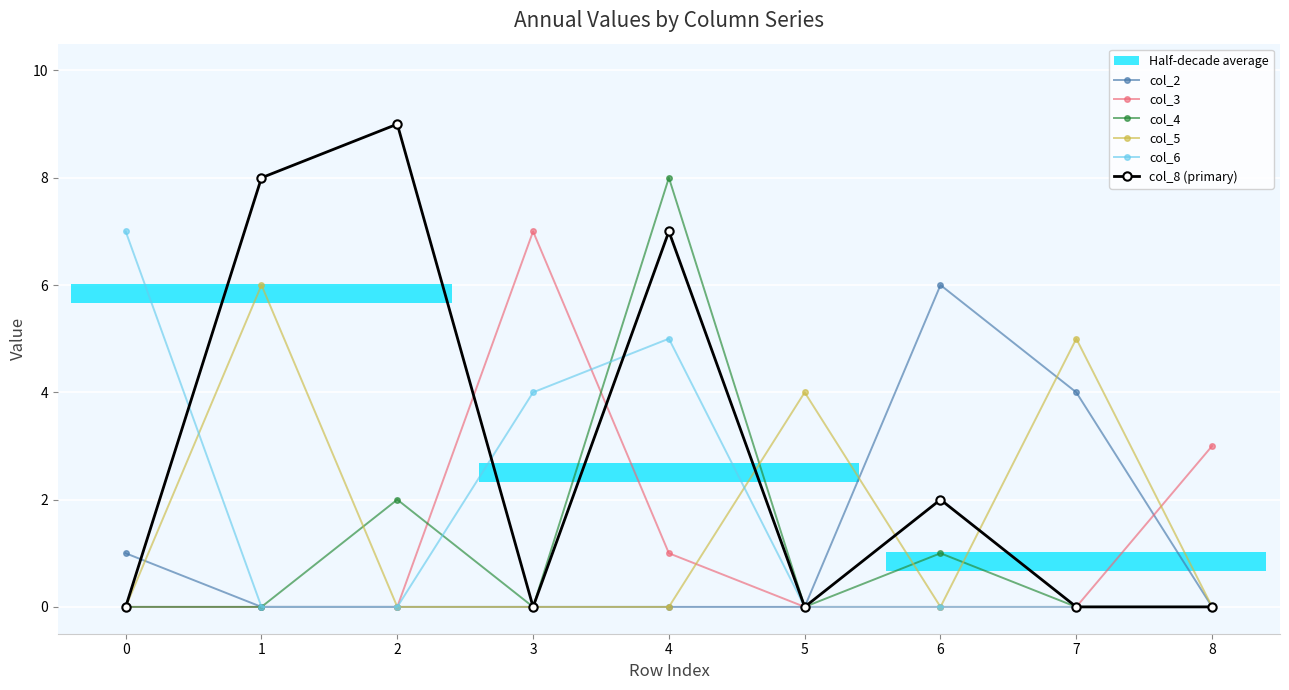

True or false: col_8 (primary) has more than 2 points higher than both neighbors.

True